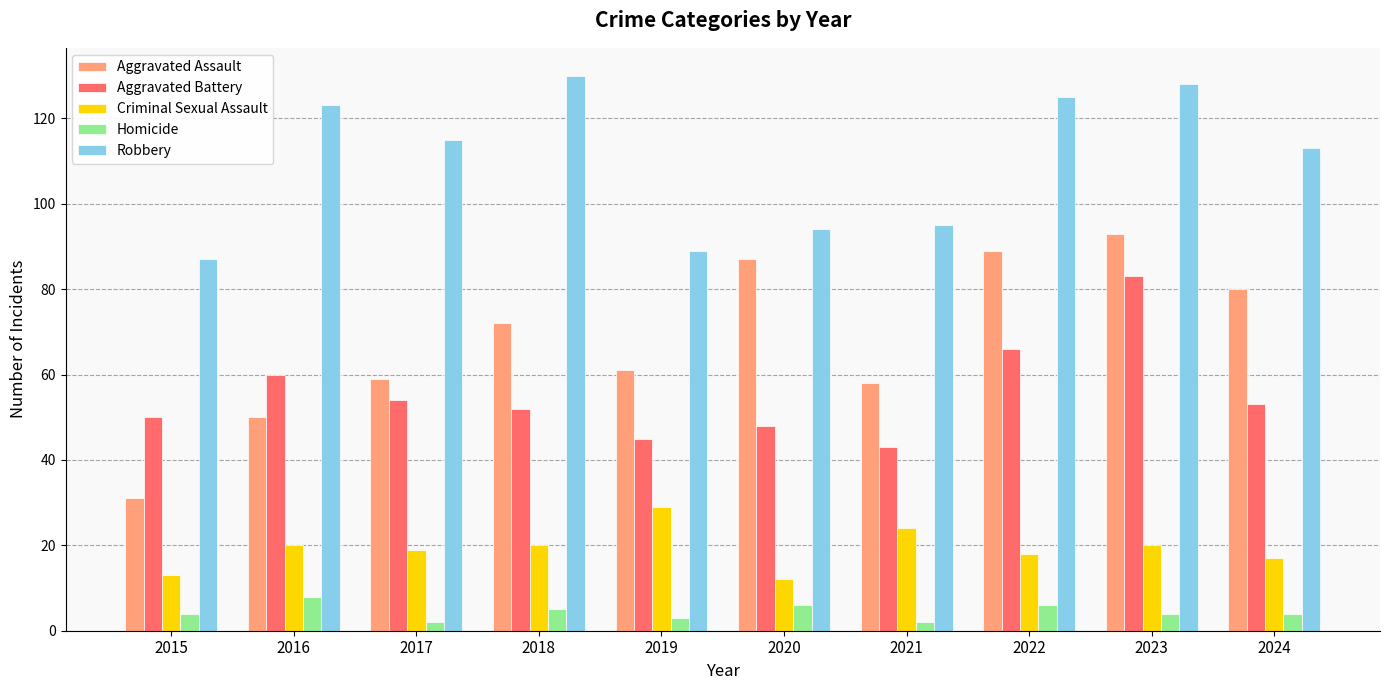

At which category is the sum across all series the highest?

2023